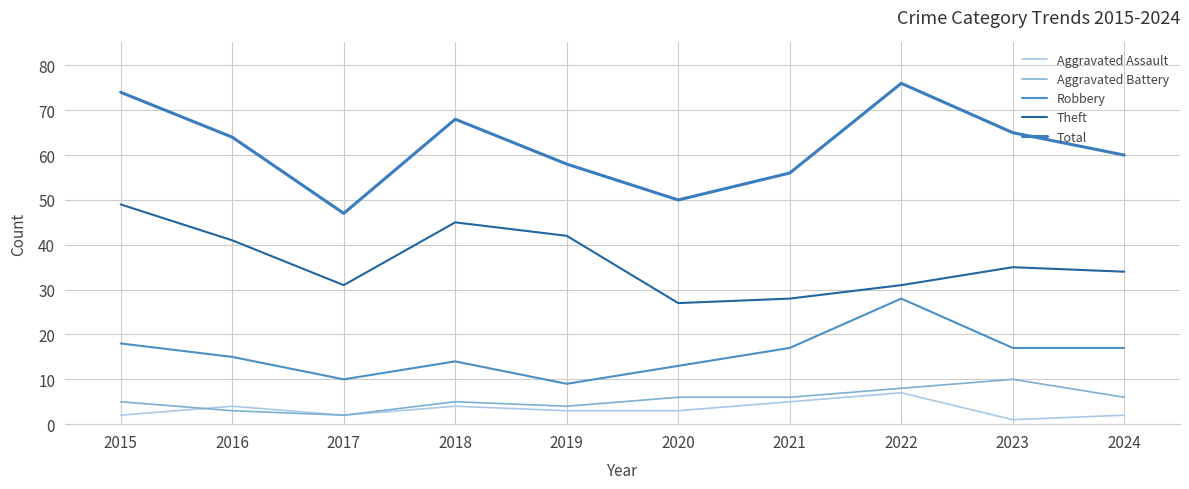

Read the Total value at 2019.

58